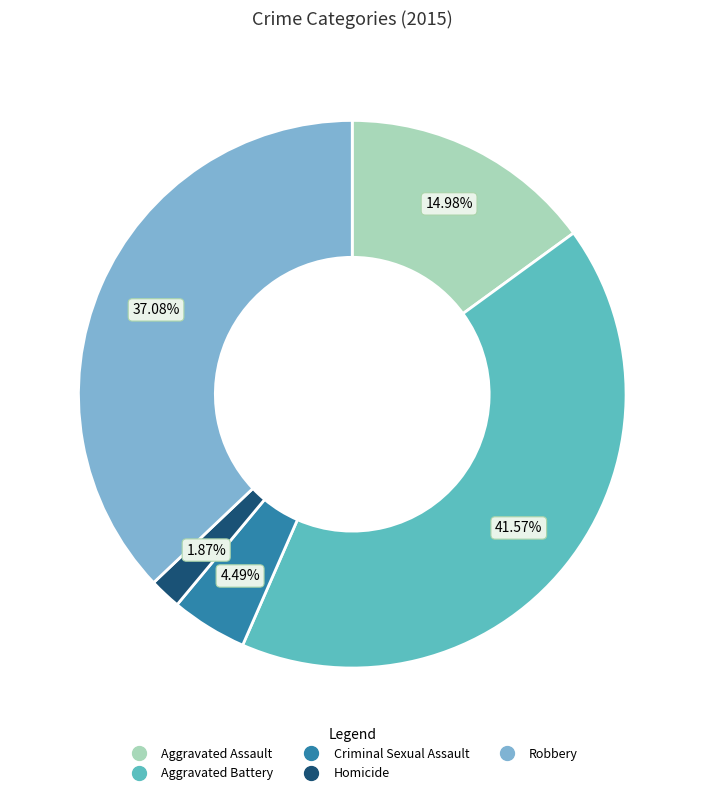

Which has a higher value, Robbery or Criminal Sexual Assault?

Robbery